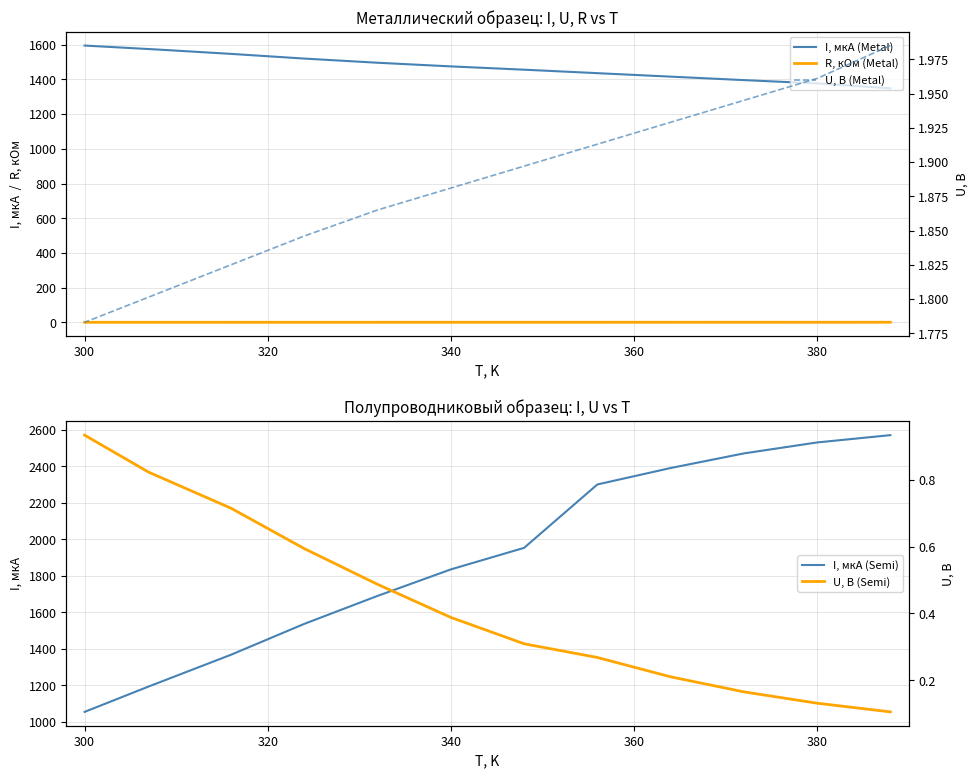

How many values in the I, мкА (Metal) series exceed 1475?

5